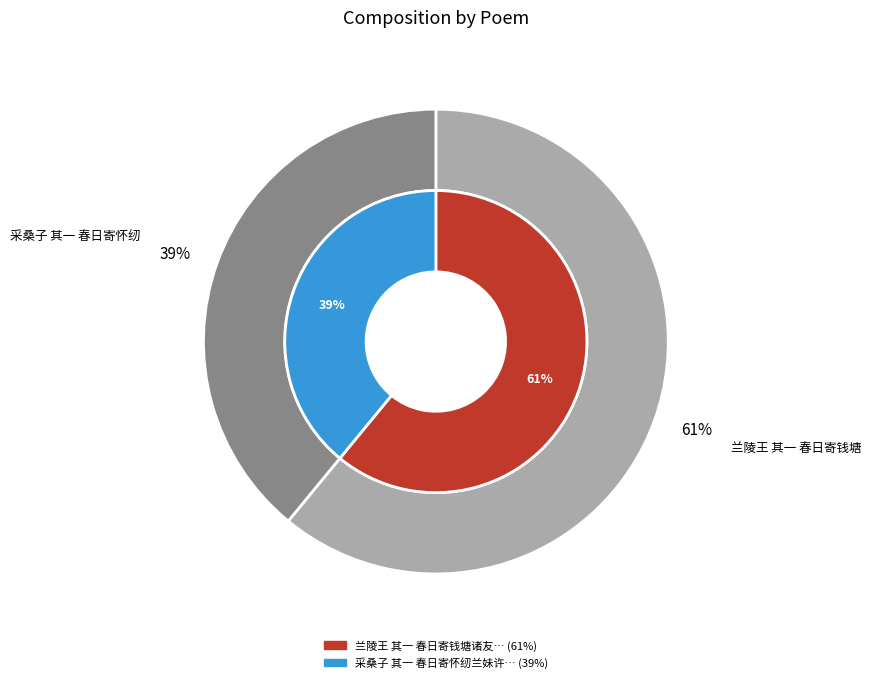

What is the change in value from 兰陵王 其一 春日寄钱塘诸友 to 采桑子 其一 春日寄怀纫兰妹许庭珠林风?

-446514